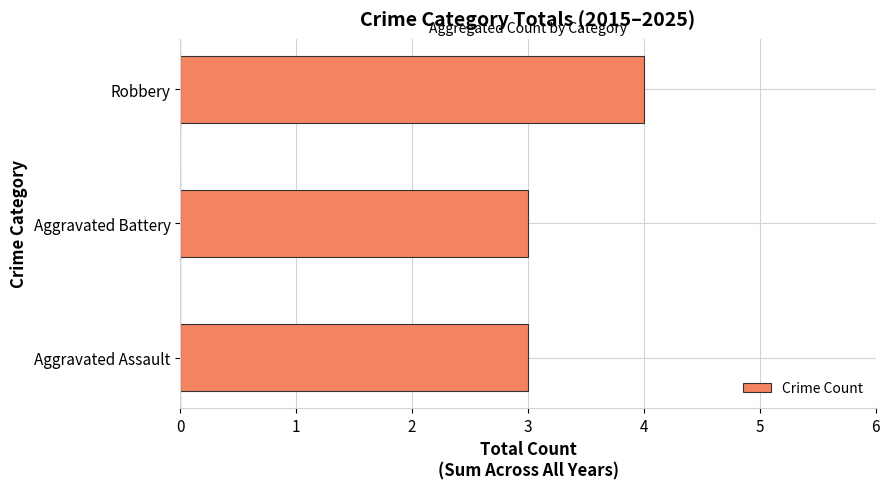

What is the minimum value shown in the chart?

3